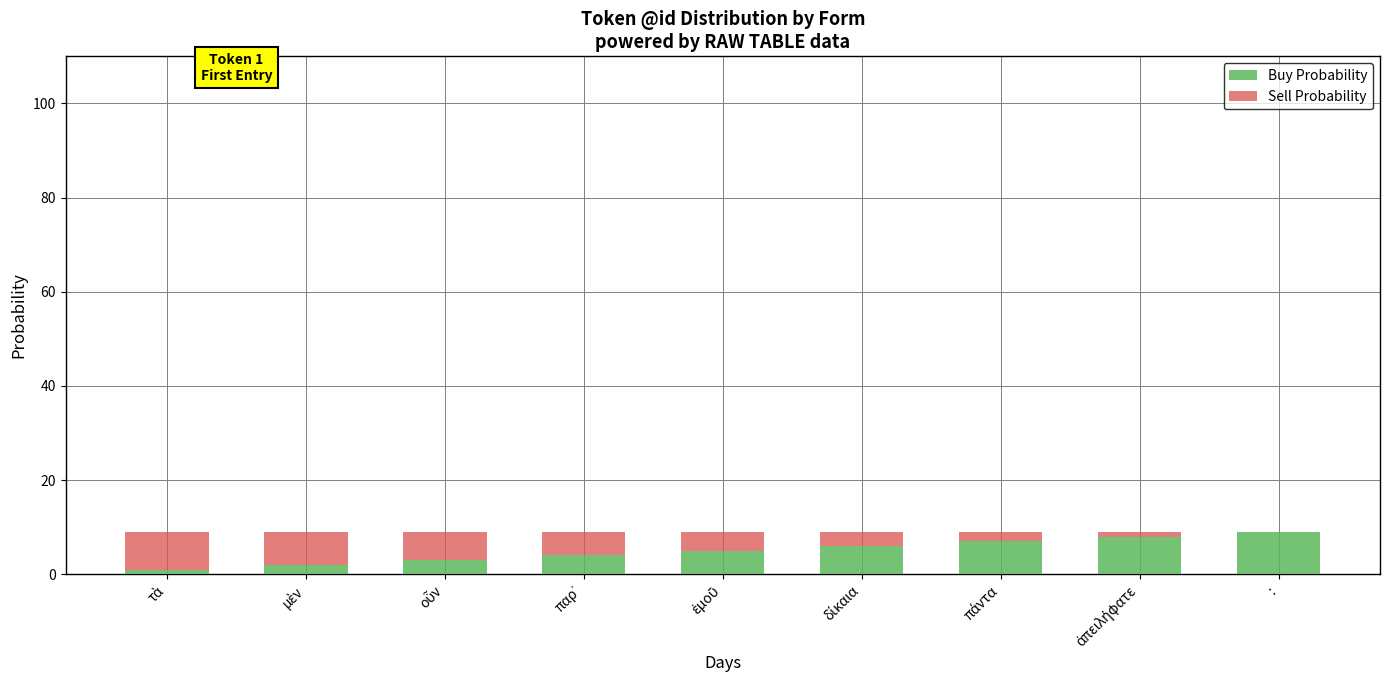

How many data points does each series have?

9